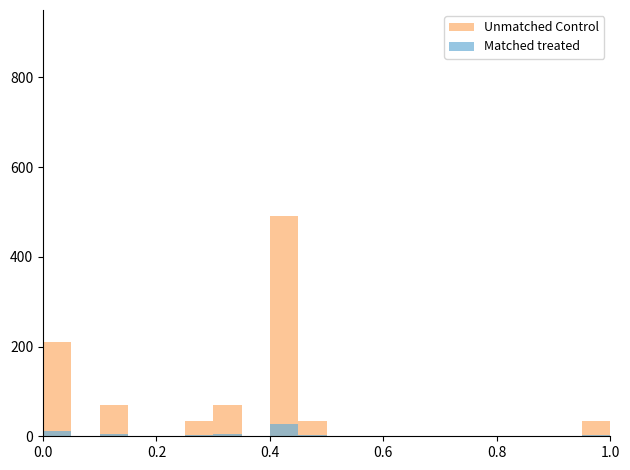

How many values in the Unmatched Control series exceed 0?

7